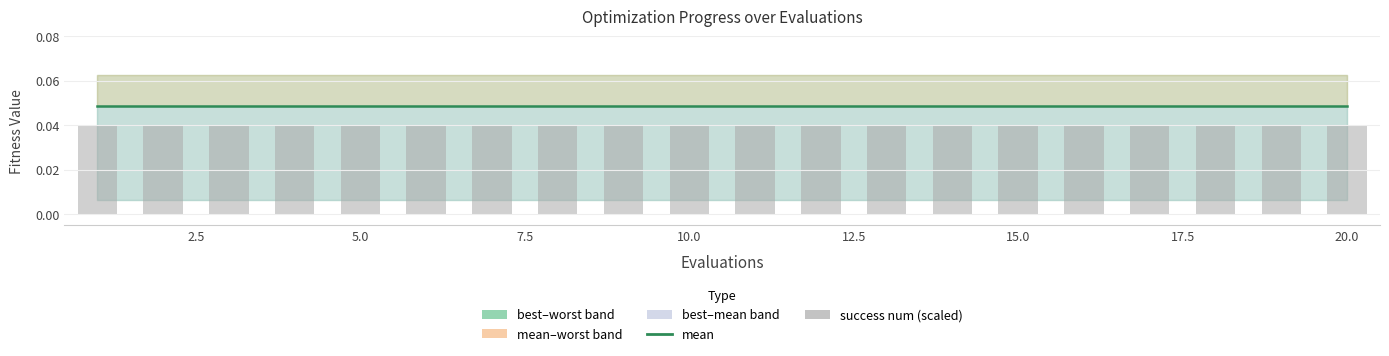

The mean series shows 0.0 at 12. True or false?

False